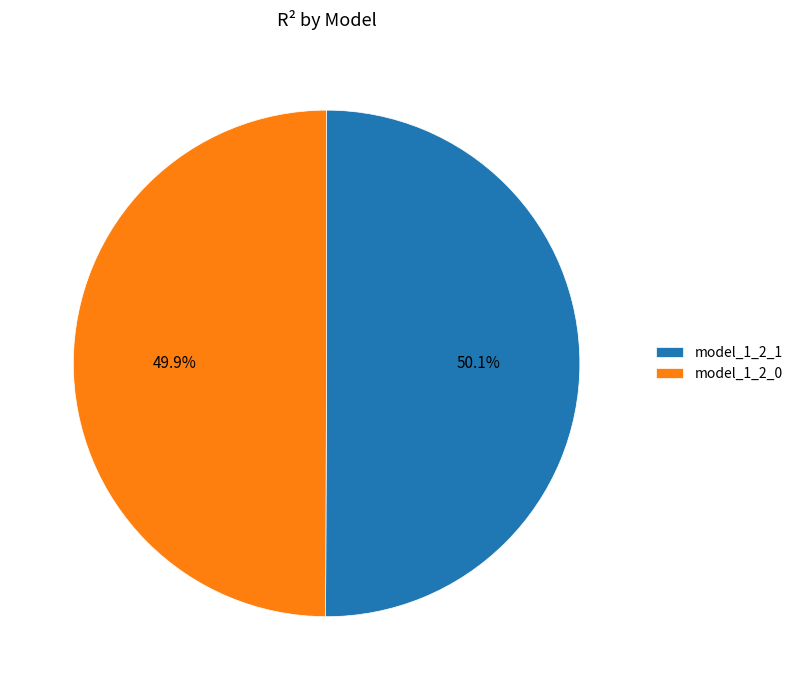

To the nearest percent, what portion does model_1_2_1 represent?

50%